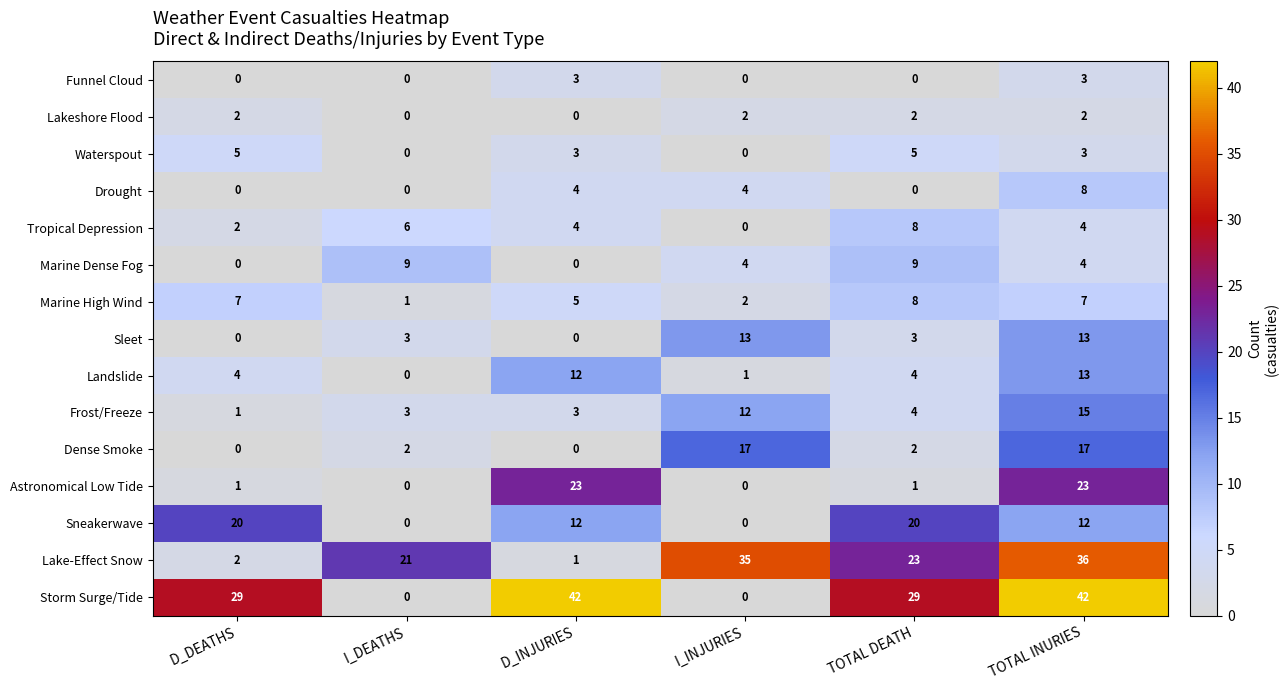

The Tropical Depression series shows 0 at D_DEATHS. True or false?

False